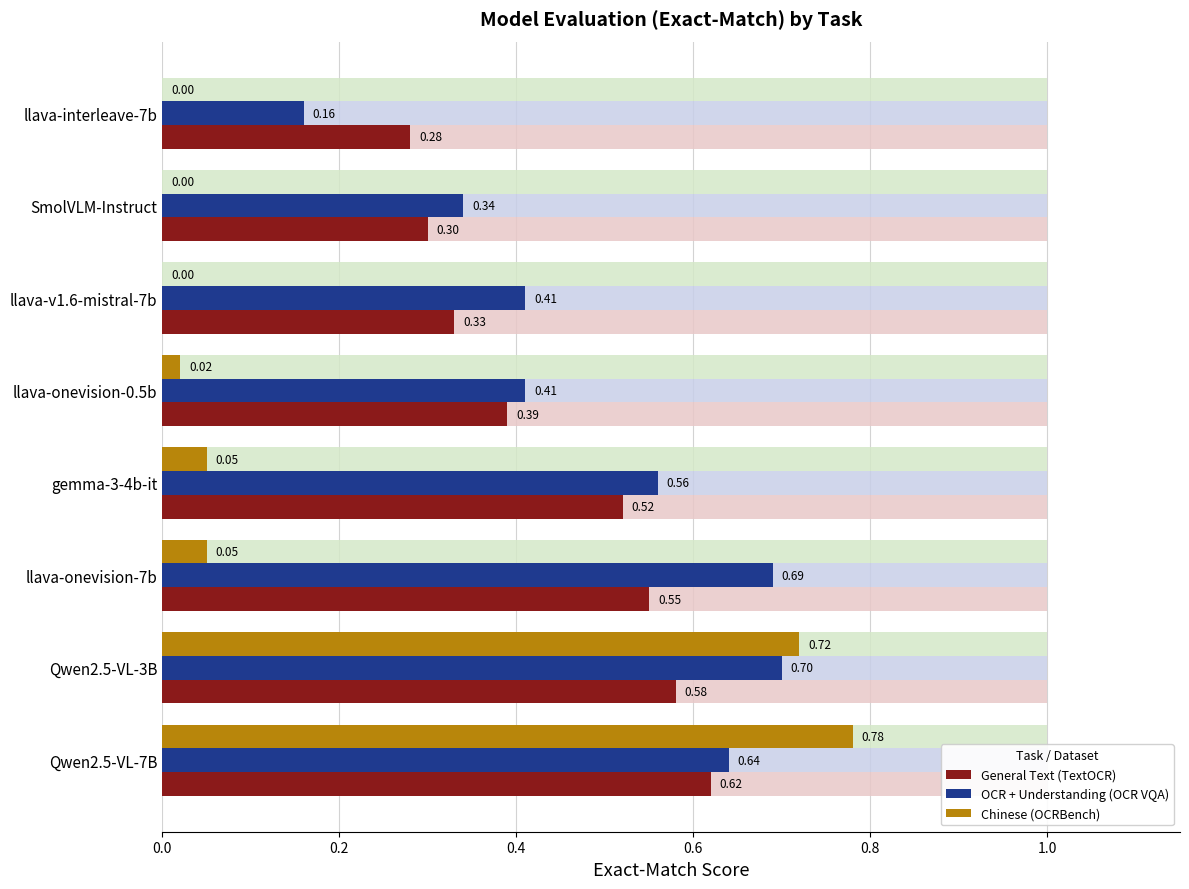

What is the total value across all series at llava-onevision-7b?

1.3